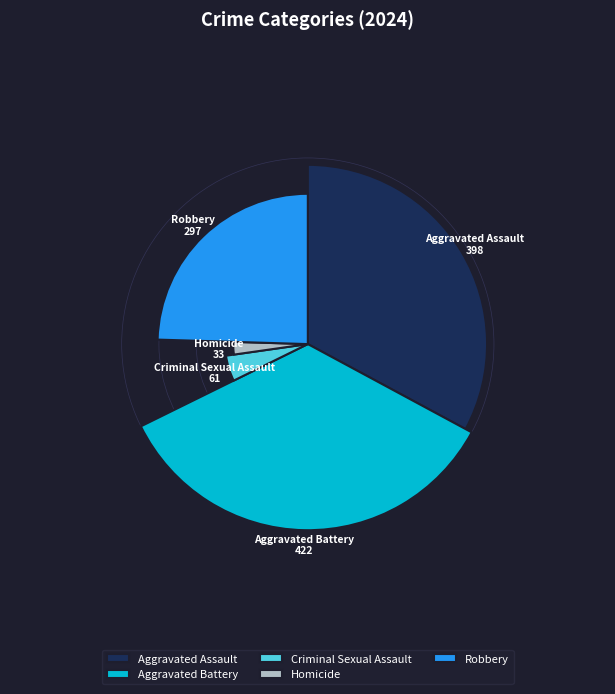

Approximately how many times larger is the value at Criminal Sexual Assault compared to Homicide?

1.8